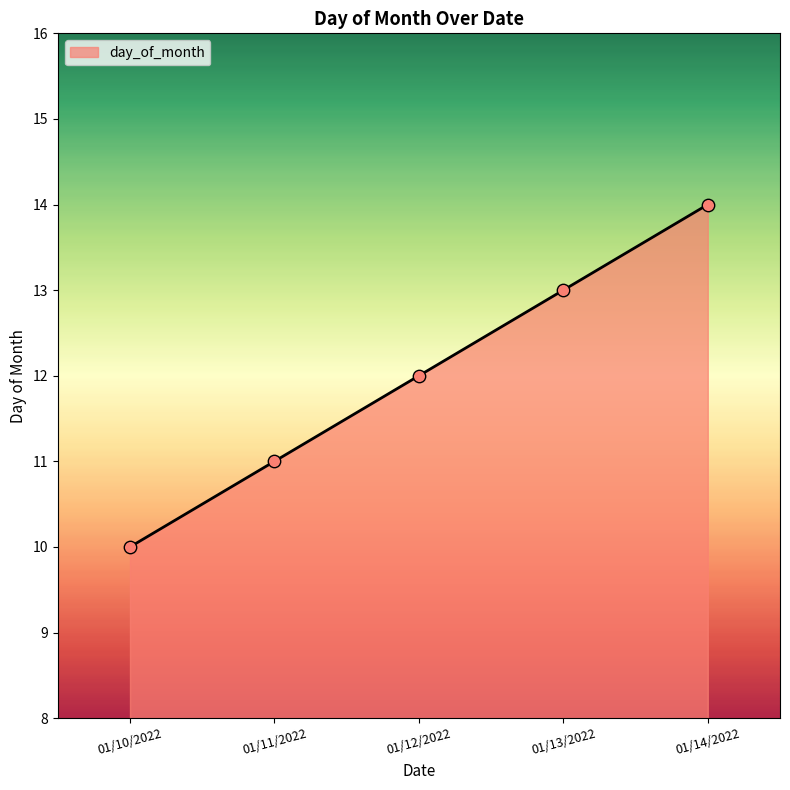

What is the change in value from 01/10/2022 to 01/12/2022?

+2